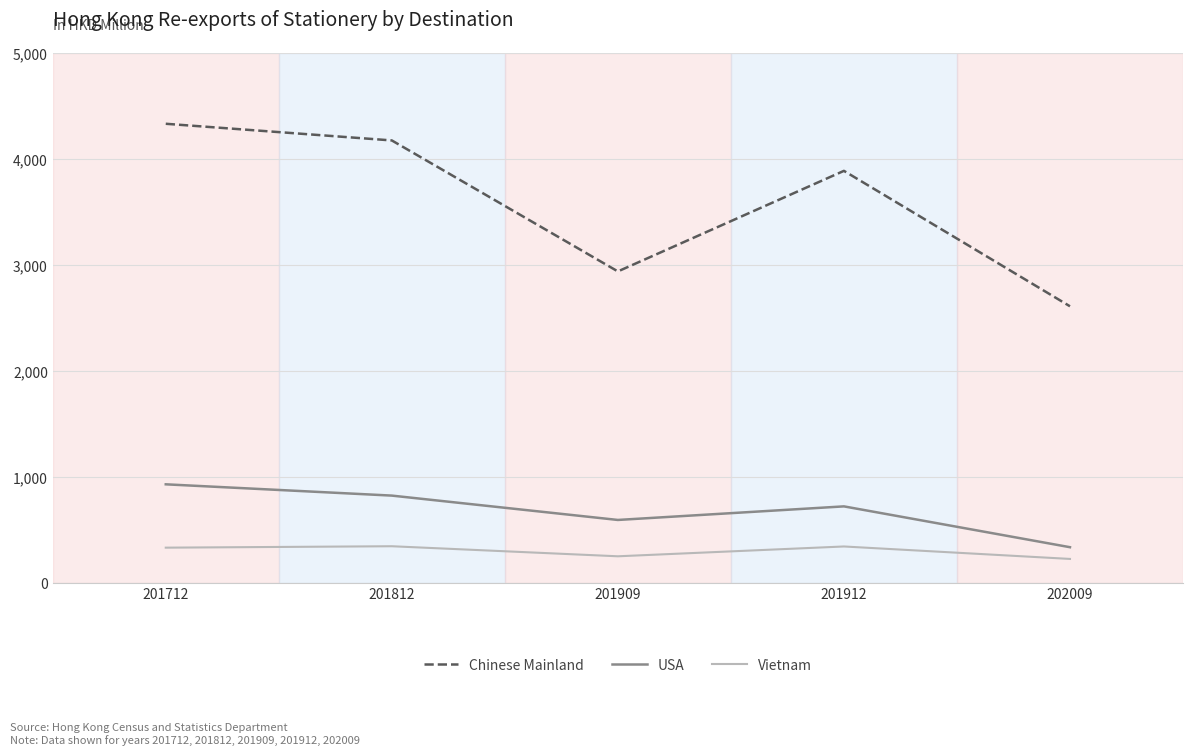

The Vietnam series shows 405.8 at 201909. True or false?

False